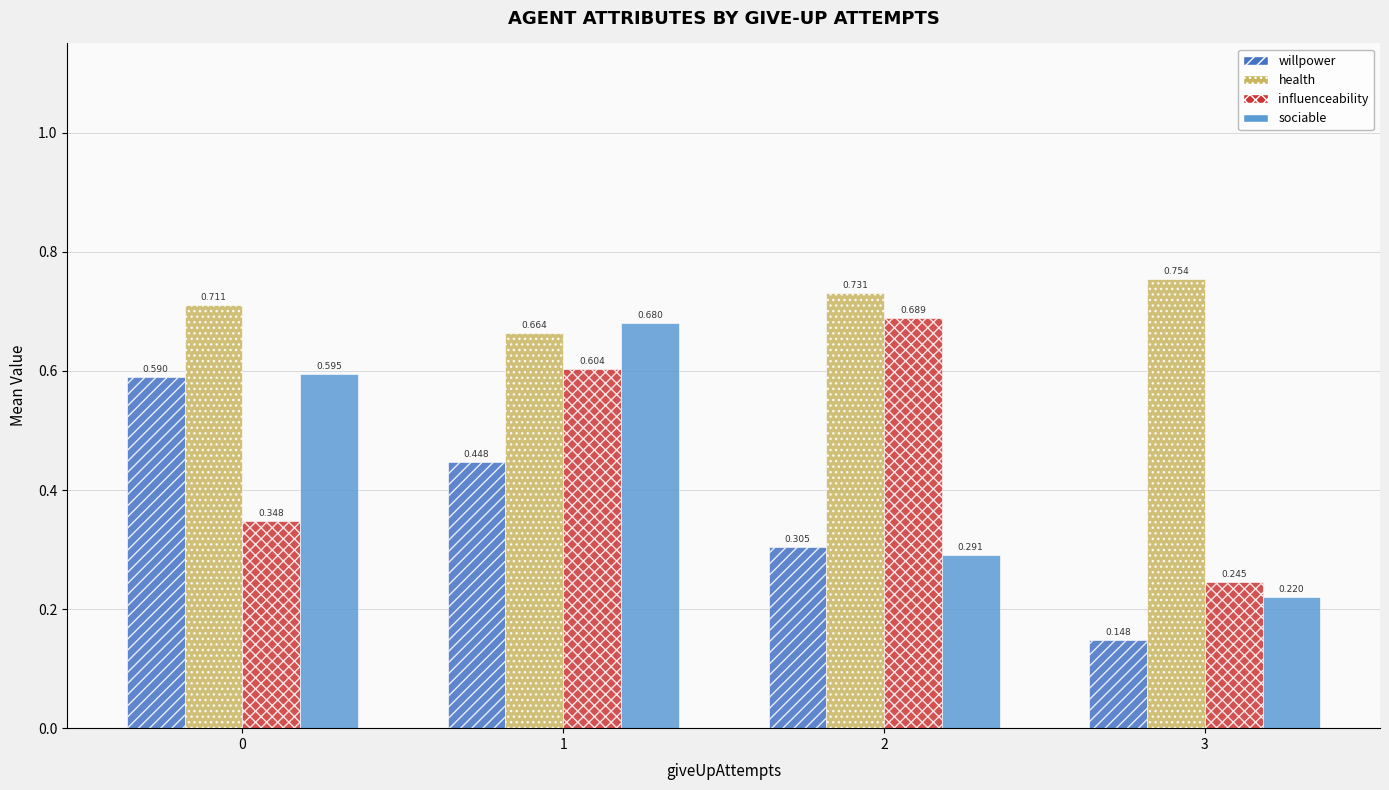

At which label is health closest to 0?

1